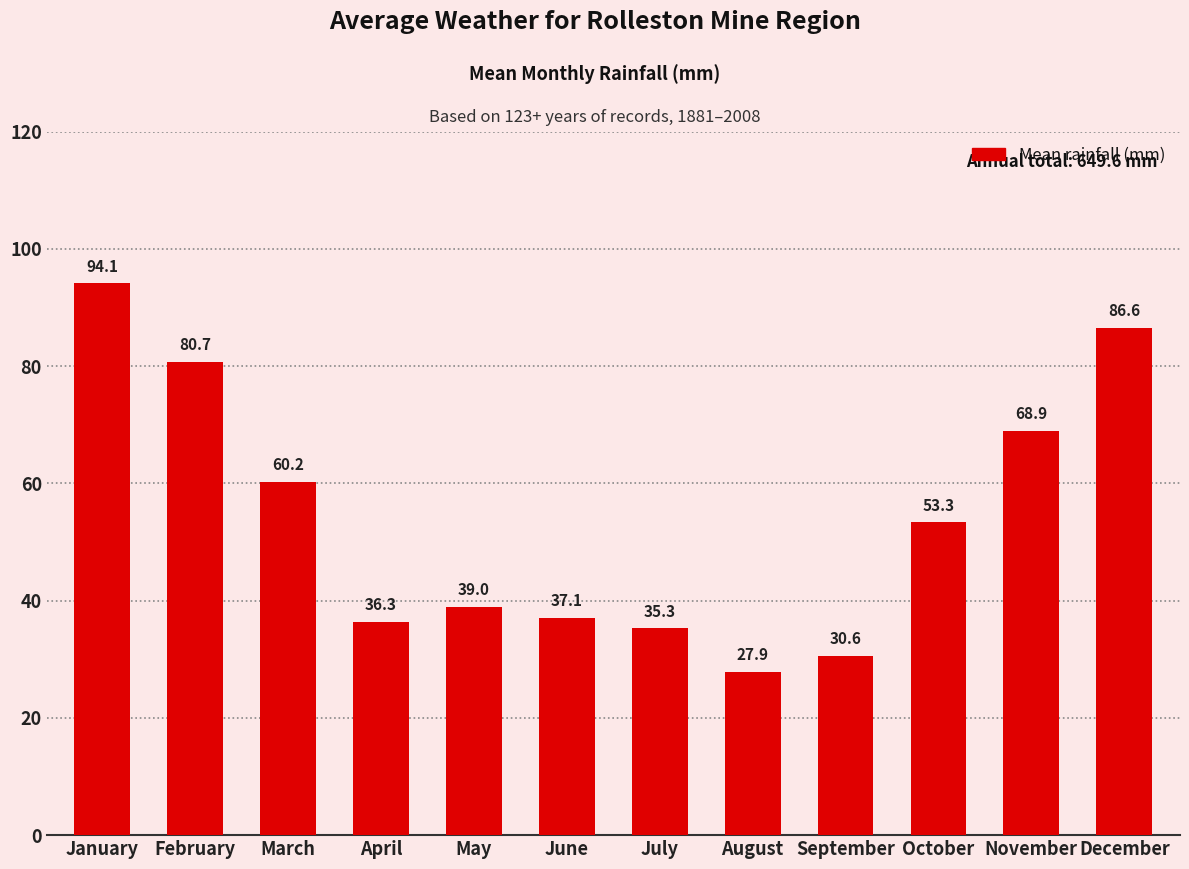

Approximately how many times larger is the value at November compared to April?

1.9